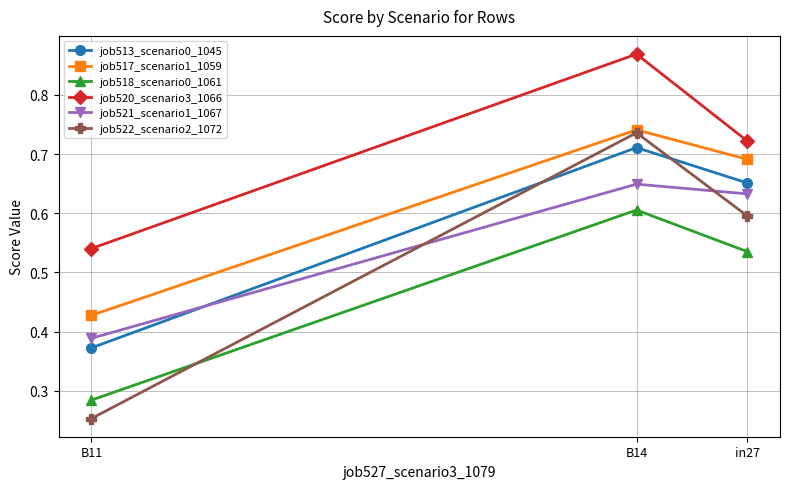

What is the difference between the job518_scenario0_1061 values at B14 and in27?

0.1